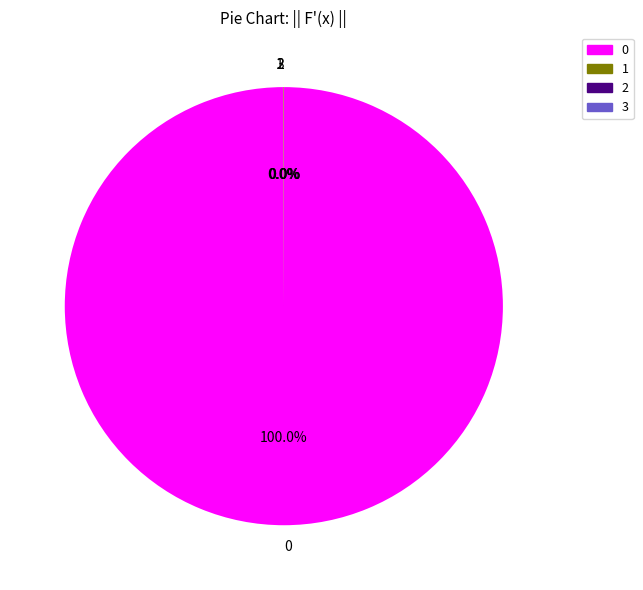

How many slices are in this pie chart?

4